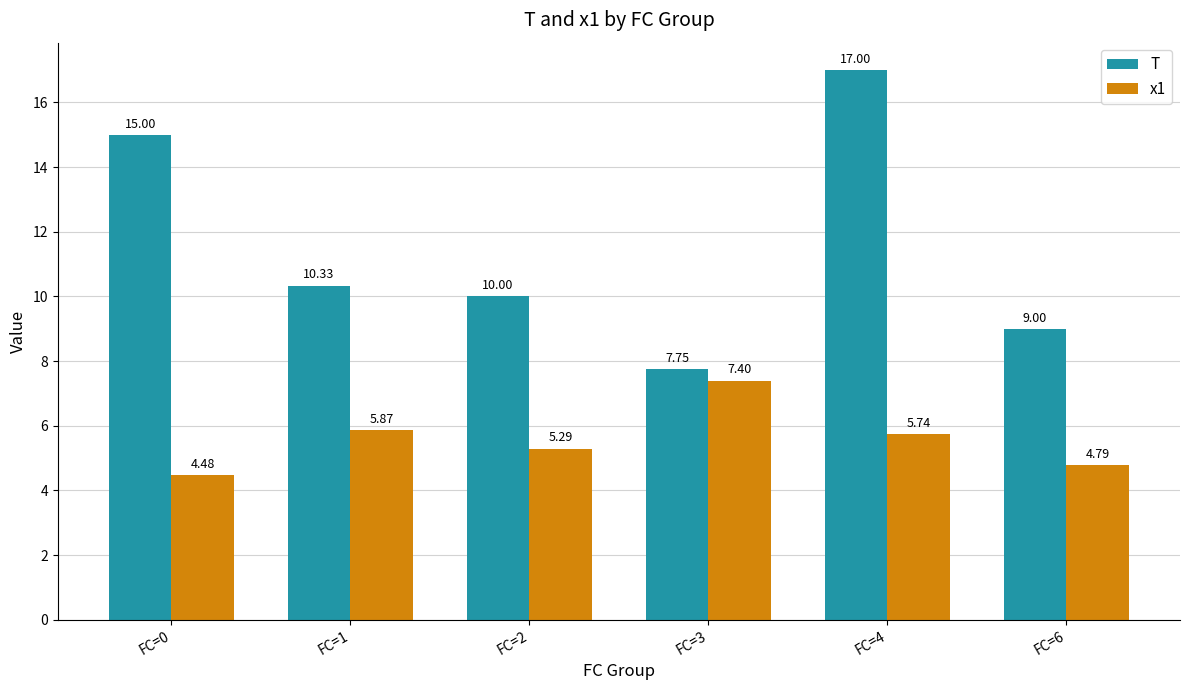

Where is T nearest to the value 12?

FC=1